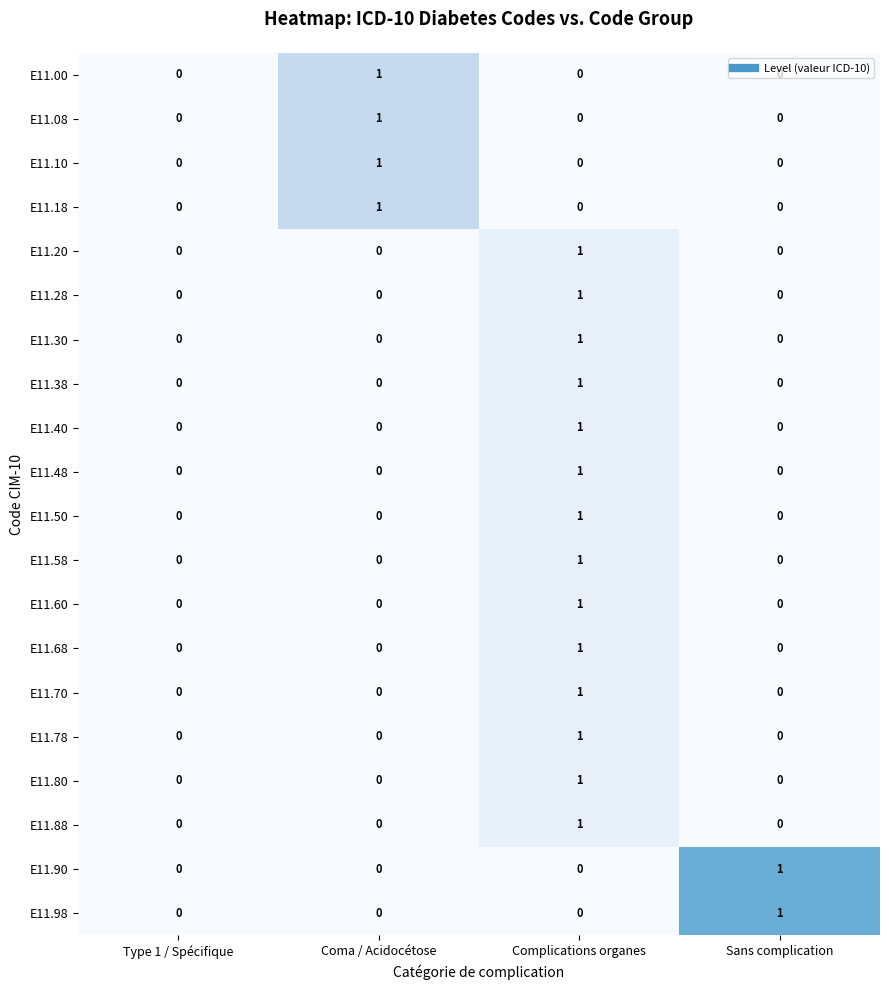

True or false: E11.58 has a value of 0 at Coma / Acidocétose.

True